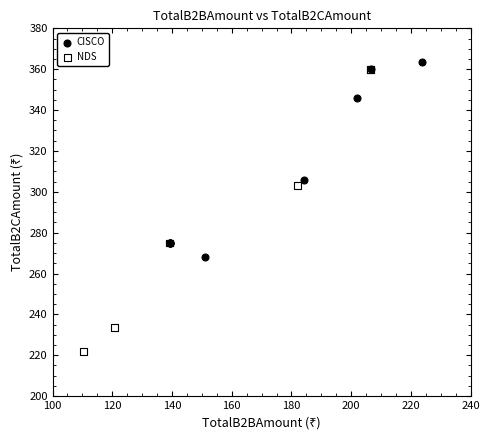

Which series has the largest Y range (max minus min)?

NDS